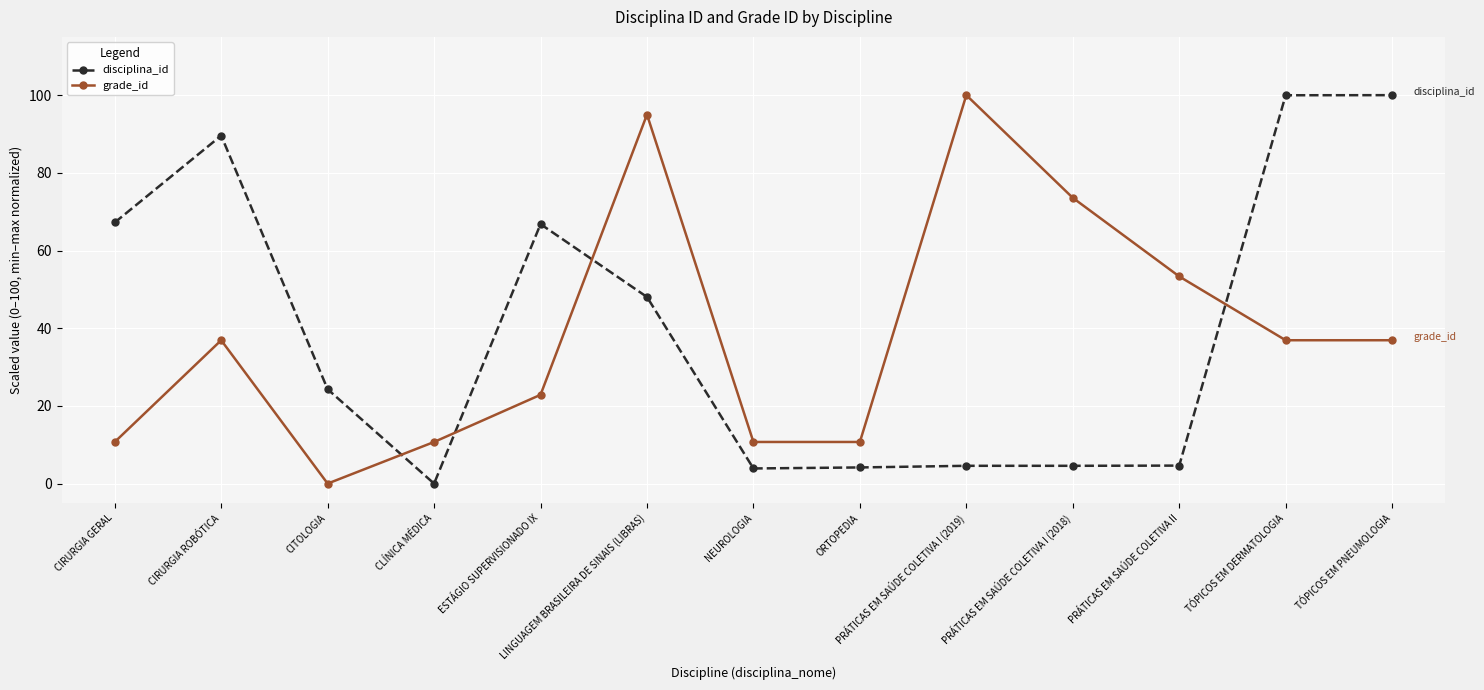

What is the label of the 10th point from the right?

CLÍNICA MÉDICA